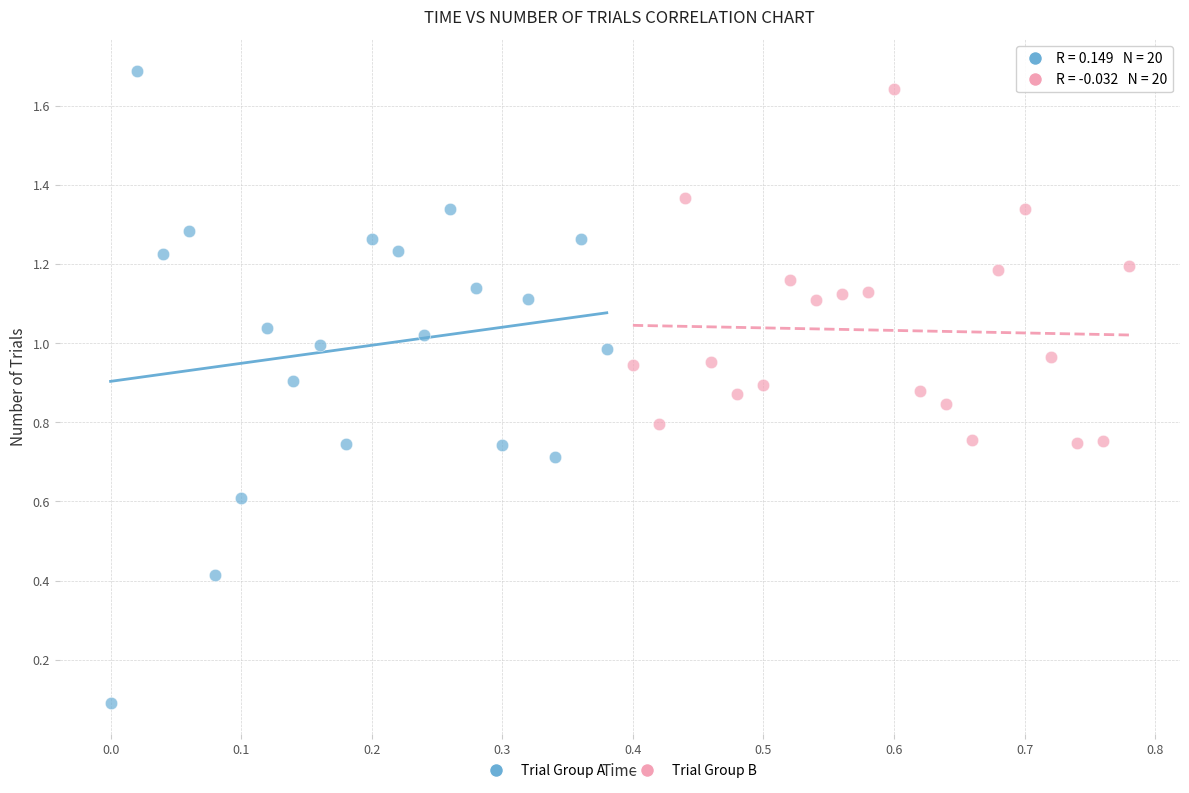

Which series has the widest spread of Y values?

Trial Group A